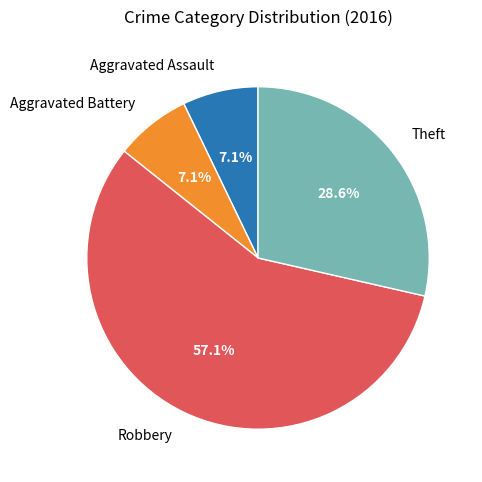

To the nearest percent, what percentage of the pie is Aggravated Battery?

7%